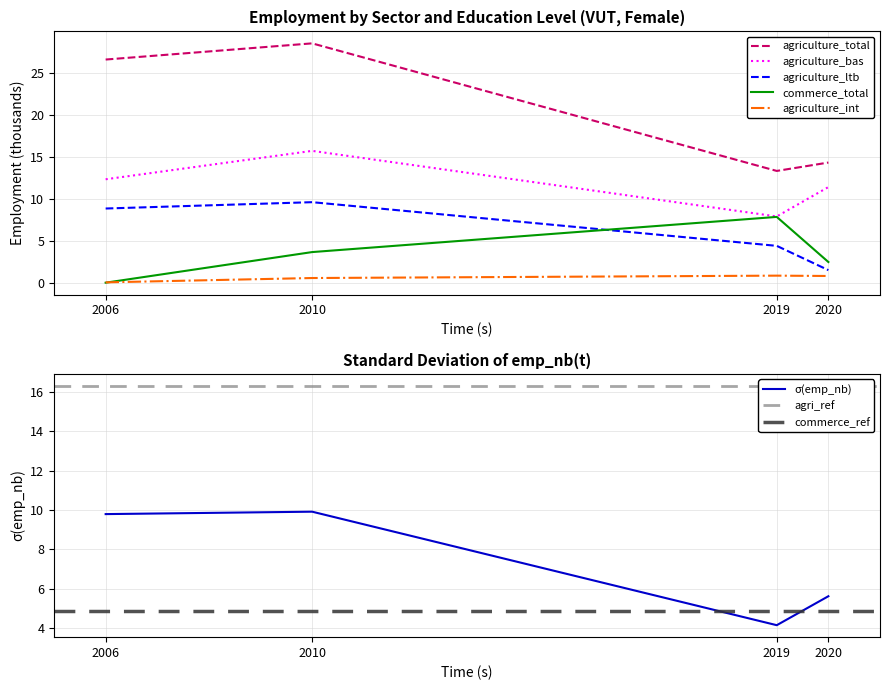

What is the value of the agriculture_ltb point at the 4th from the left?

1.6